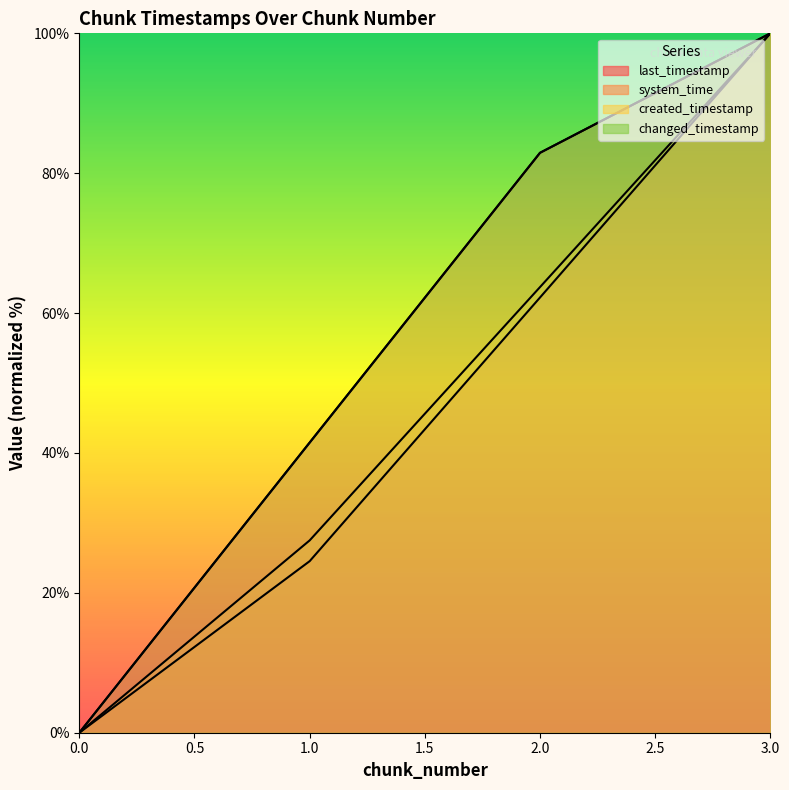

How many data points in system_time are above 62?

2